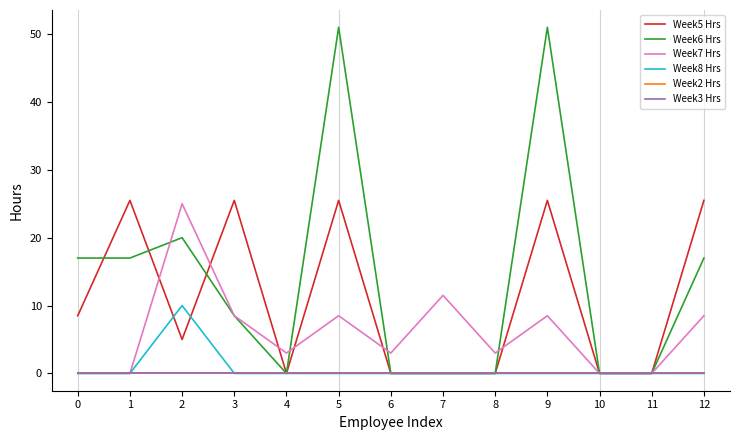

Does the chart have visible grid lines?

No